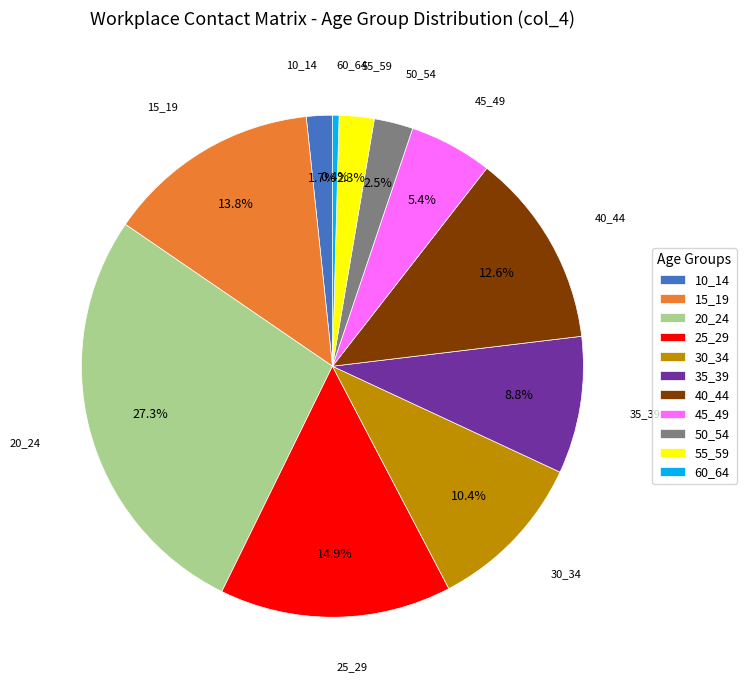

Which category has the smallest portion of the pie?

60_64